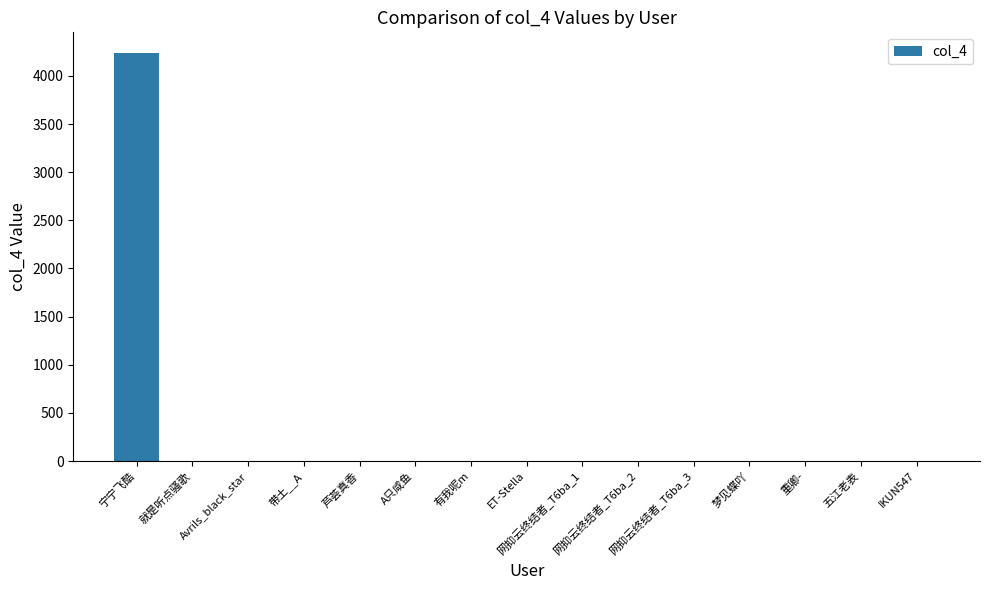

Are the bars horizontal?

No